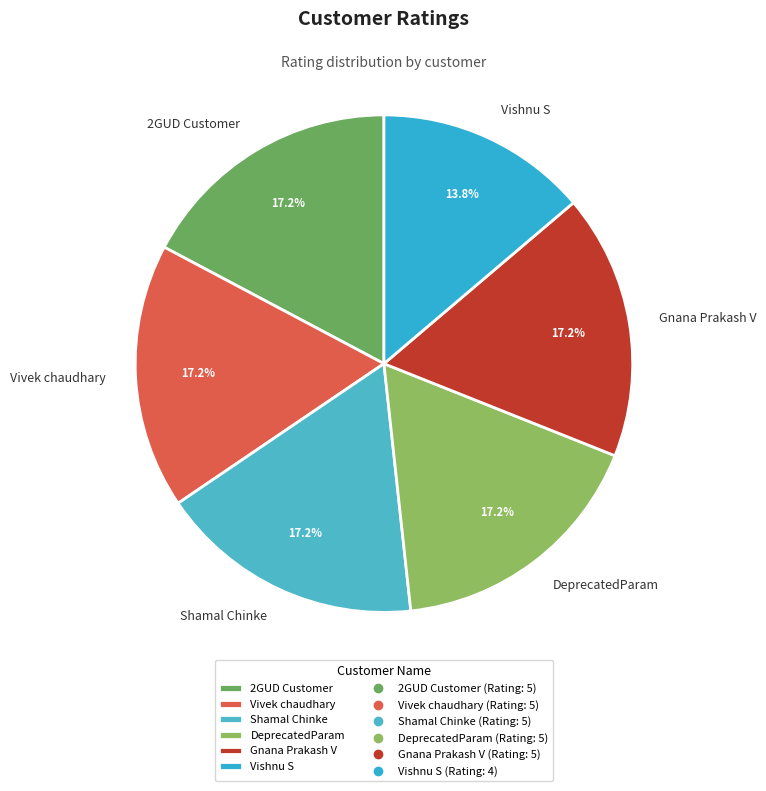

Which slice is the smallest?

Vishnu S